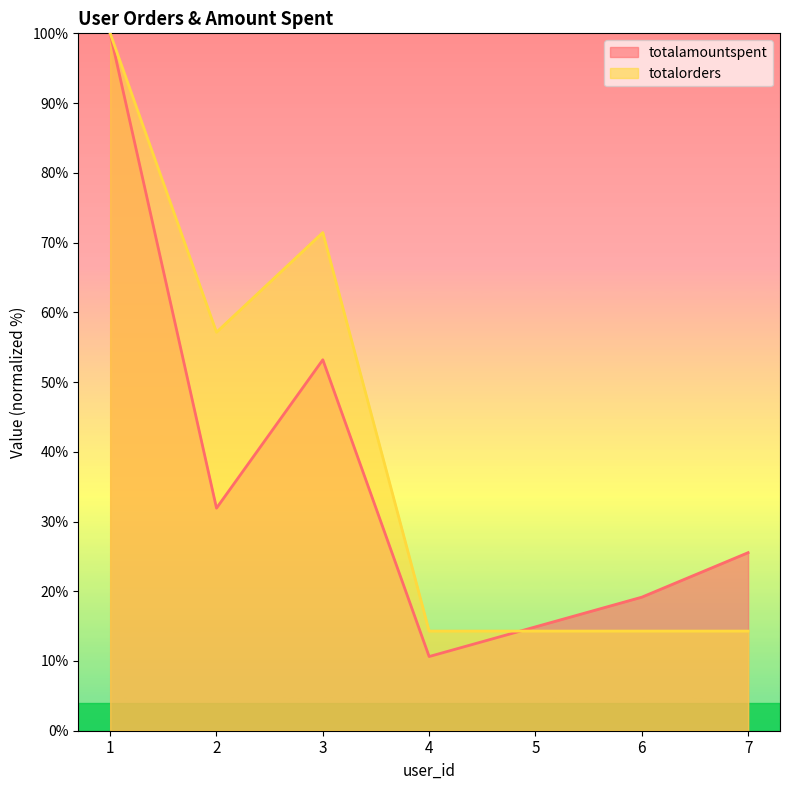

Rank the categories by totalorders value from highest to lowest.

1, 3, 2, 4, 5, 6, 7